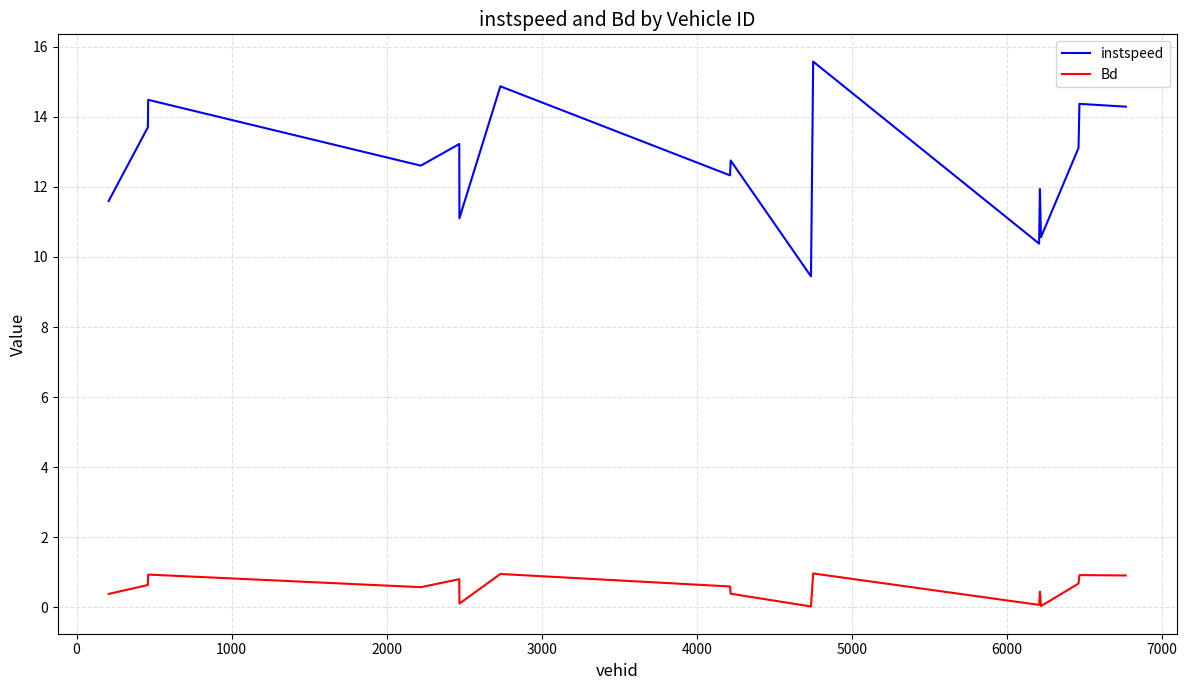

True or false: instspeed and Bd cross at least once.

False